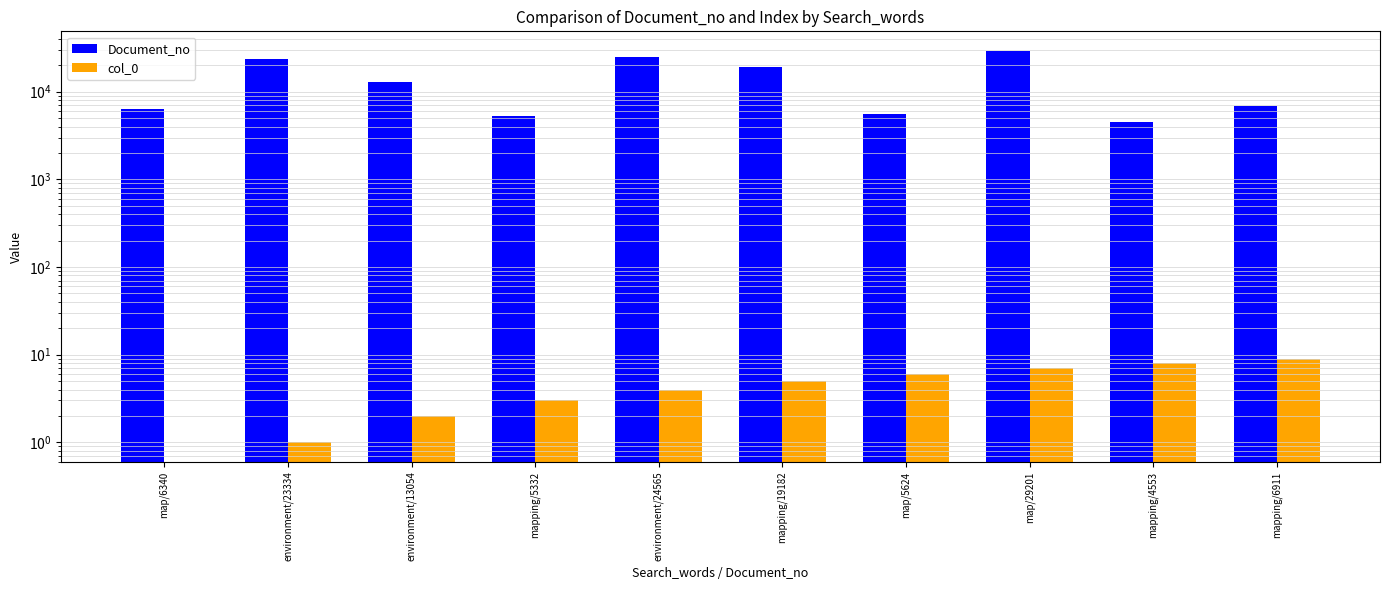

List the series in order of their overall mean, highest first.

Document_no, col_0